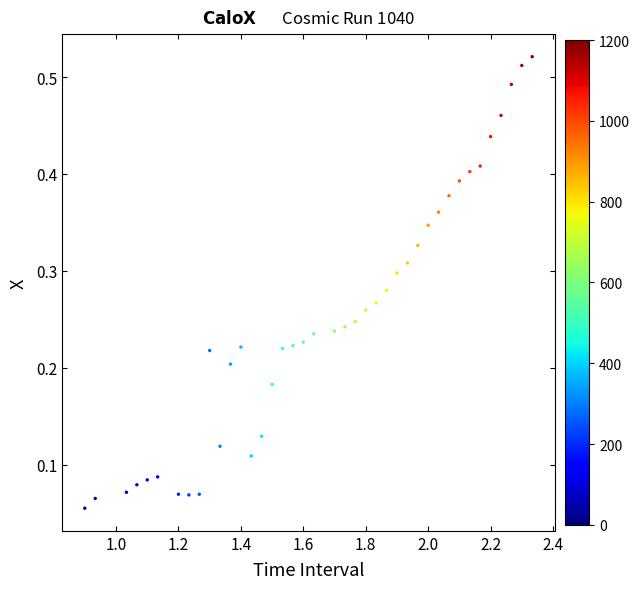

What is the range of X values (max minus min)?

1.4